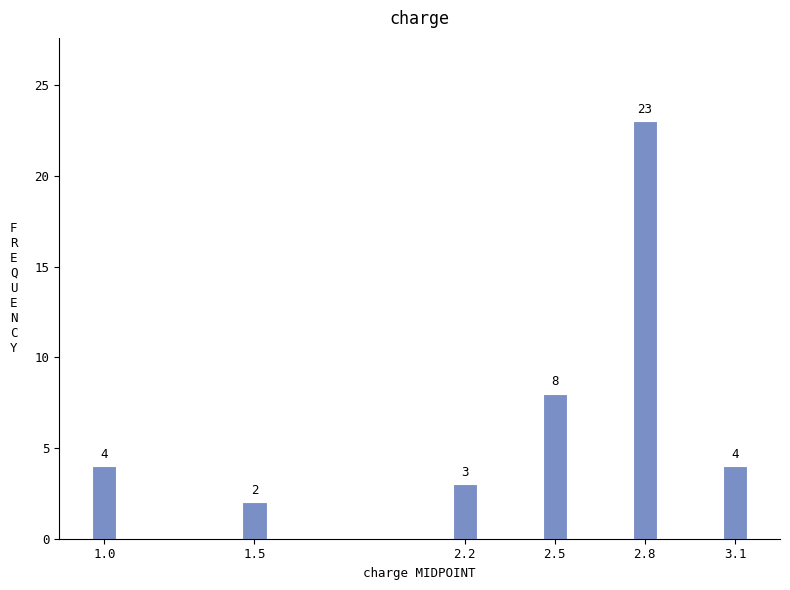

Reading right to left, transcribe all the data shown in this chart.

4	23	8	3	2	4